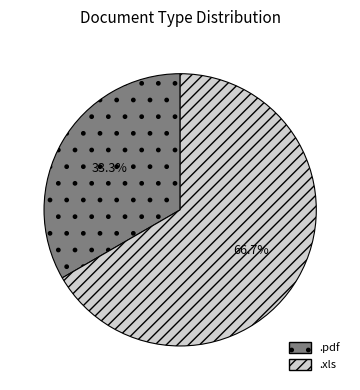

To the nearest percent, what is the combined percentage of .xls and .pdf?

100%